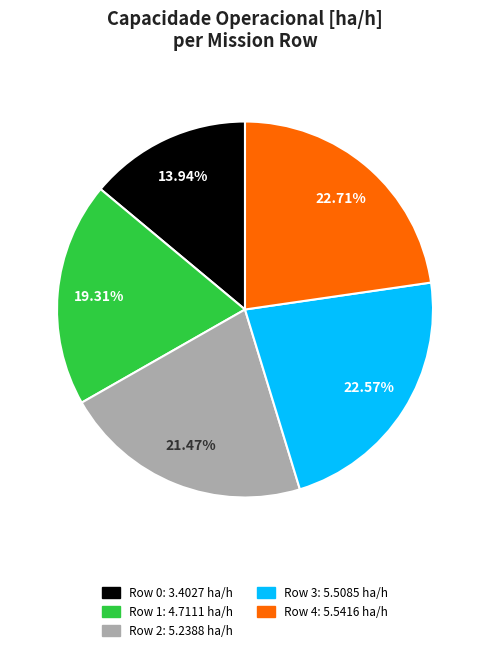

Approximately how many times larger is the value at Row 1 compared to Row 3?

0.9